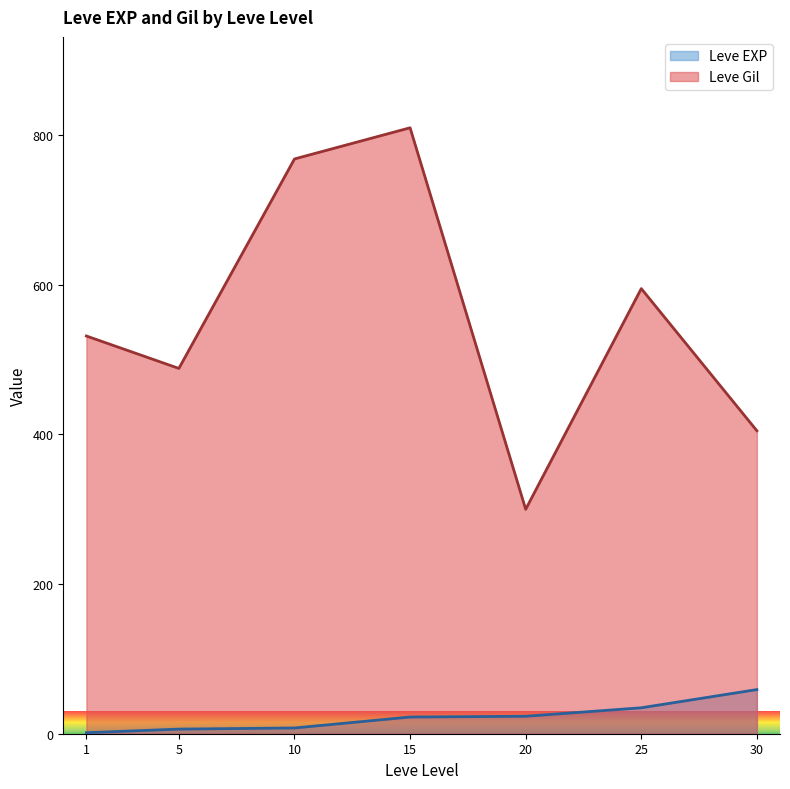

At which category is the sum across all series the highest?

15